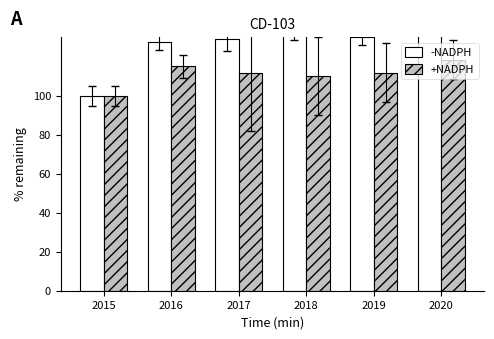

What is the difference between the maximum and minimum values in the +NADPH series?

18.5